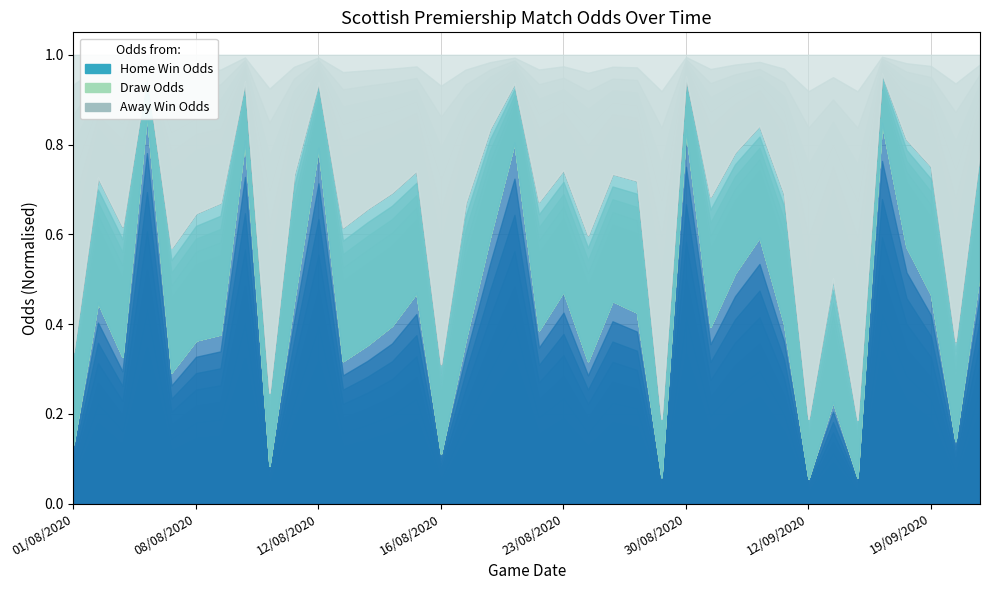

List the series in order of their overall mean, lowest first.

Draw Odds, Away Win Odds, Home Win Odds